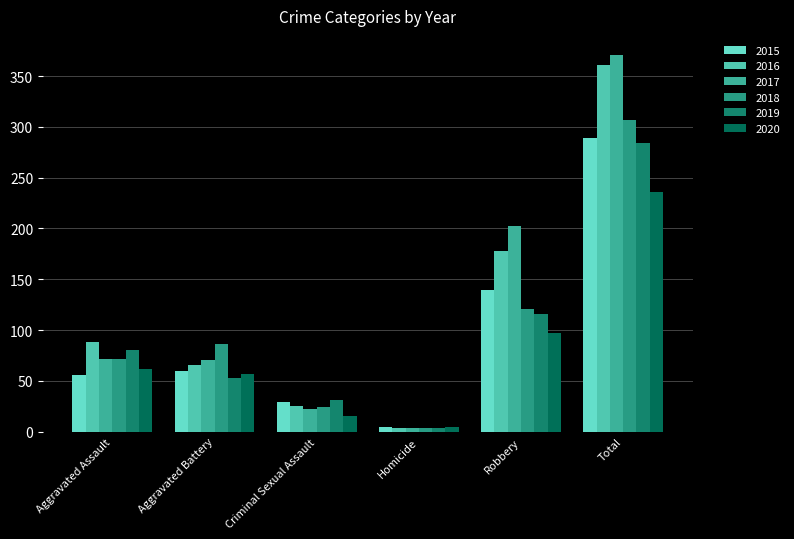

Reading right to left, list all the values displayed in this chart.

2015: Total=289	Robbery=139	Homicide=5	Criminal Sexual Assault=29	Aggravated Battery=60	Aggravated Assault=56
2016: Total=361	Robbery=178	Homicide=4	Criminal Sexual Assault=25	Aggravated Battery=66	Aggravated Assault=88
2017: Total=371	Robbery=202	Homicide=4	Criminal Sexual Assault=22	Aggravated Battery=71	Aggravated Assault=72
2018: Total=307	Robbery=121	Homicide=4	Criminal Sexual Assault=24	Aggravated Battery=86	Aggravated Assault=72
2019: Total=284	Robbery=116	Homicide=4	Criminal Sexual Assault=31	Aggravated Battery=53	Aggravated Assault=80
2020: Total=236	Robbery=97	Homicide=5	Criminal Sexual Assault=15	Aggravated Battery=57	Aggravated Assault=62